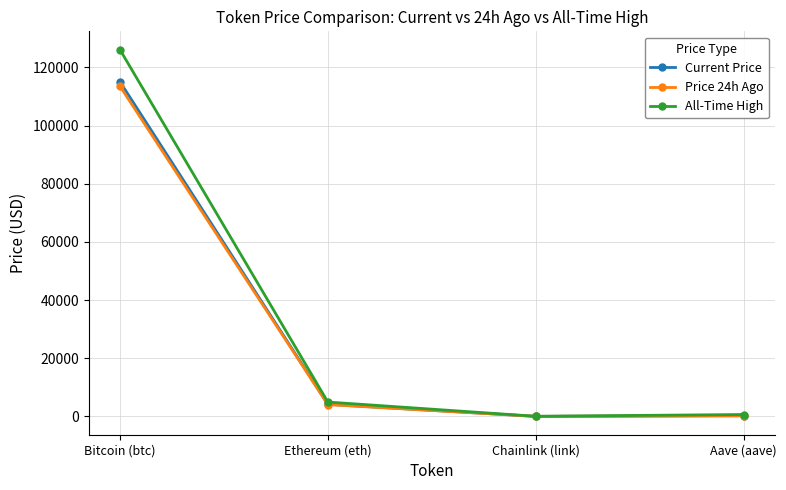

Is the value of Current Price at Bitcoin (btc) greater than the value of All-Time High at Chainlink (link)?

Yes